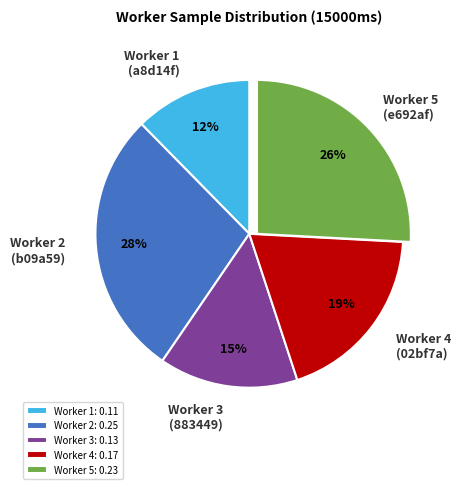

To the nearest percent, what portion does Worker 1 (a8d14f) represent?

12%